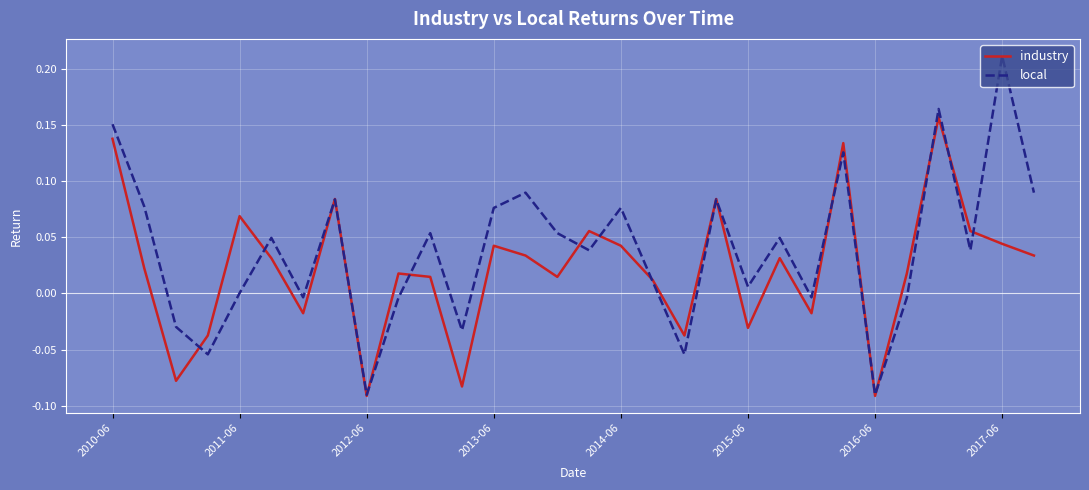

List the series in order of their overall mean, lowest first.

industry, local